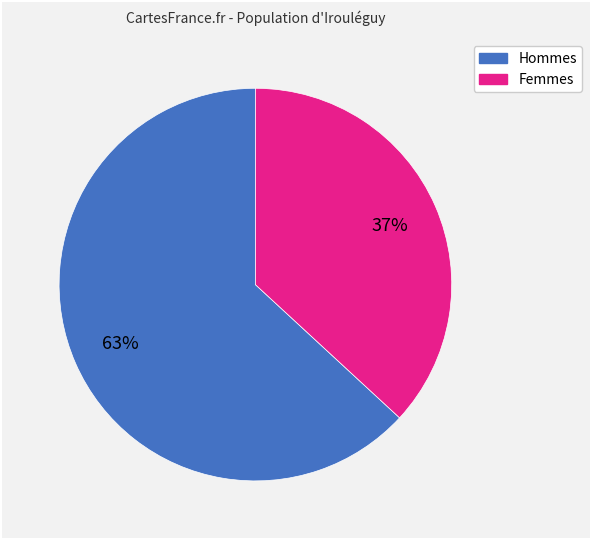

To the nearest percent, what is the average slice percentage?

50%